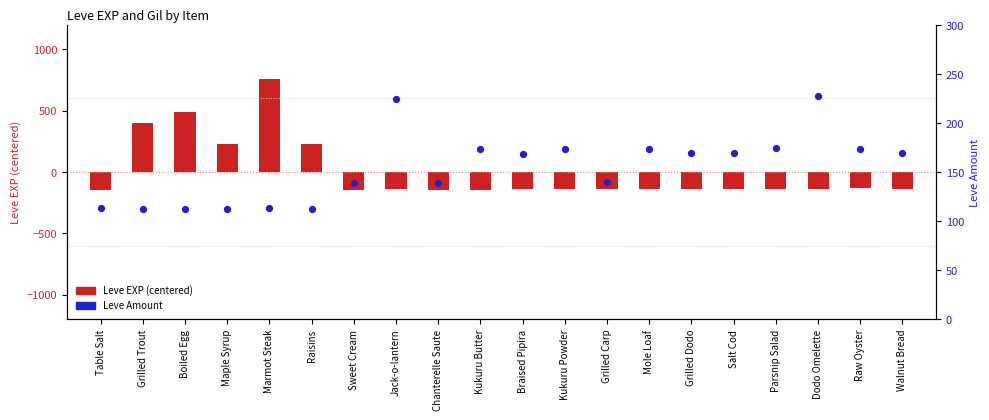

Is the value of Leve Amount at Table Salt greater than the value of Leve EXP (centered) at Raisins?

No